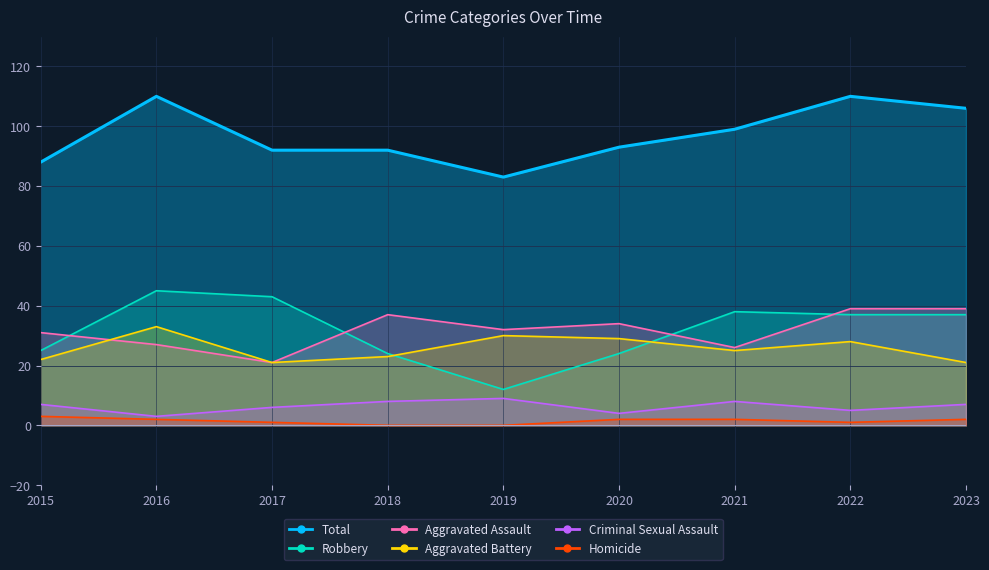

Which category has the highest value across all series?

2016